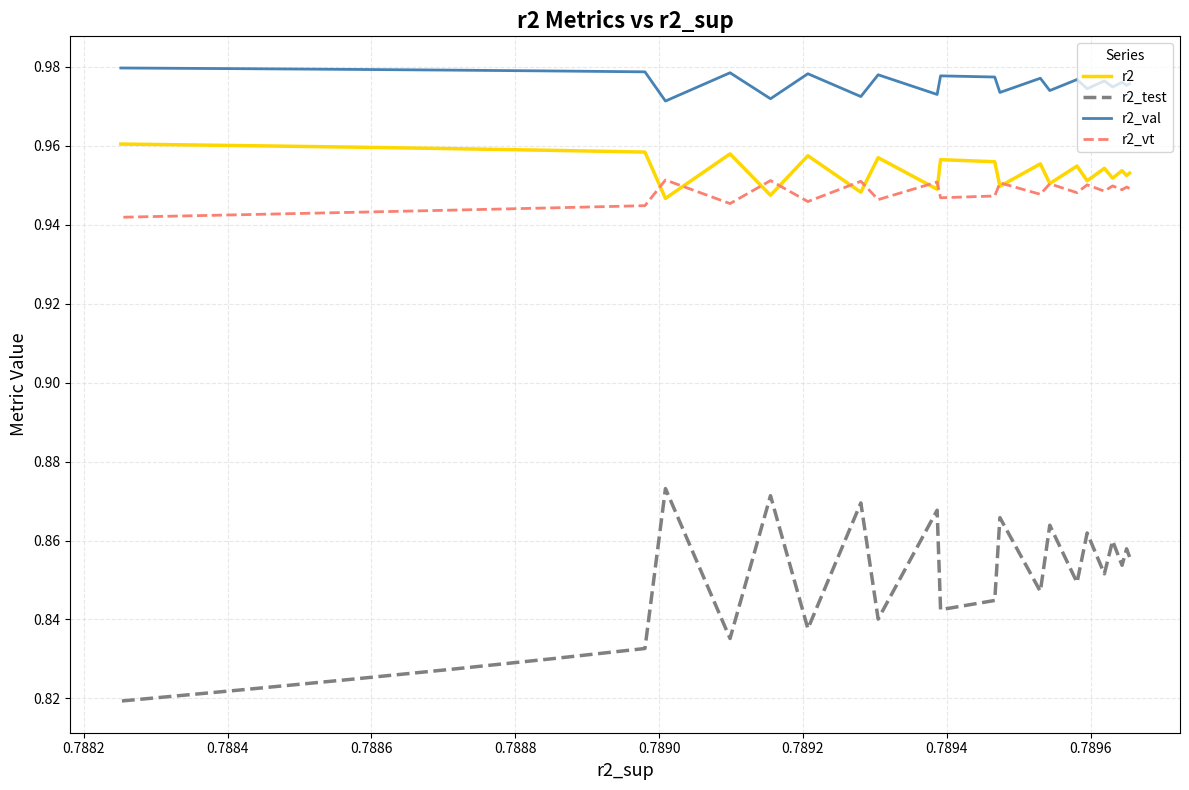

True or false: r2_test and r2_vt intersect in this chart.

False